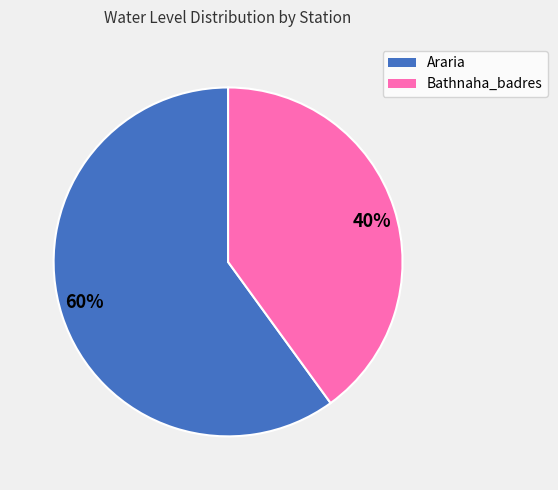

Which category has the smallest portion of the pie?

40%